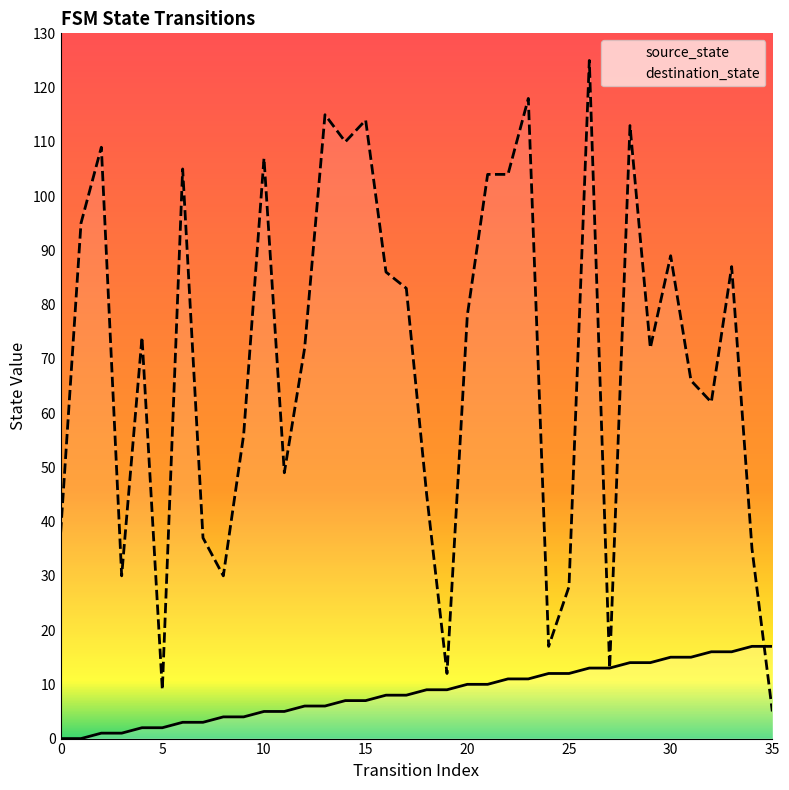

Rank the series by their maximum value, from highest to lowest.

destination_state, source_state